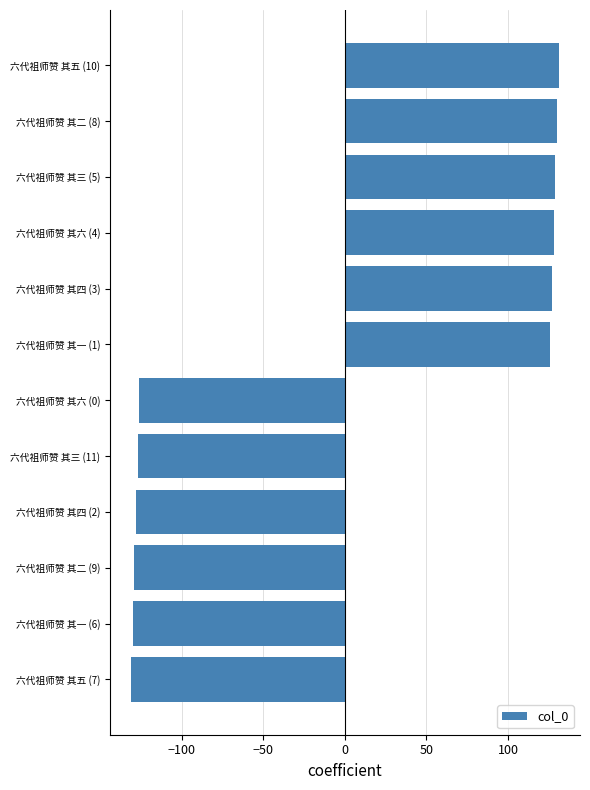

What is the difference between the second highest and second lowest values?

260